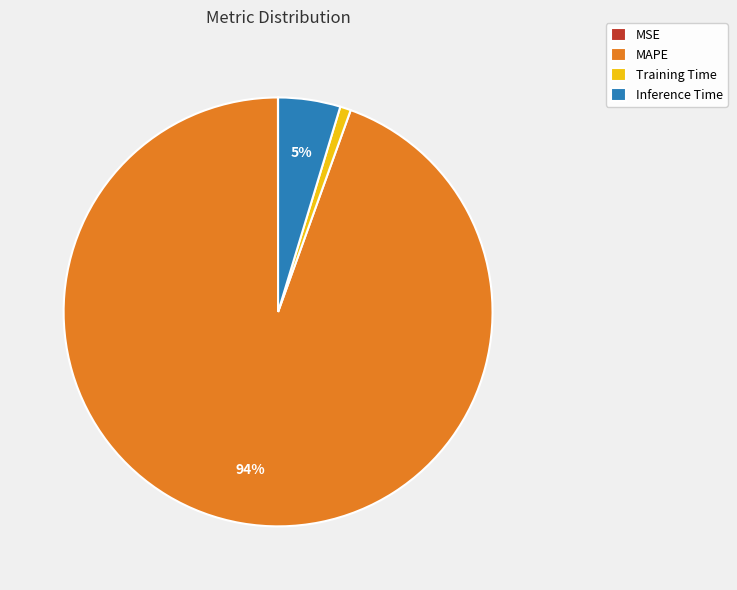

What is the largest slice in the pie chart?

MAPE